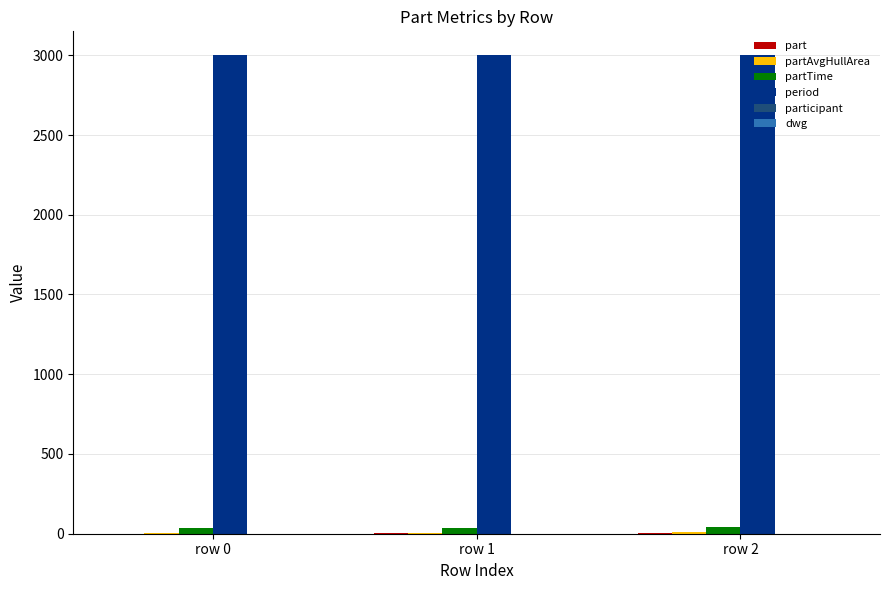

What is the maximum value shown in the chart?

3000.0